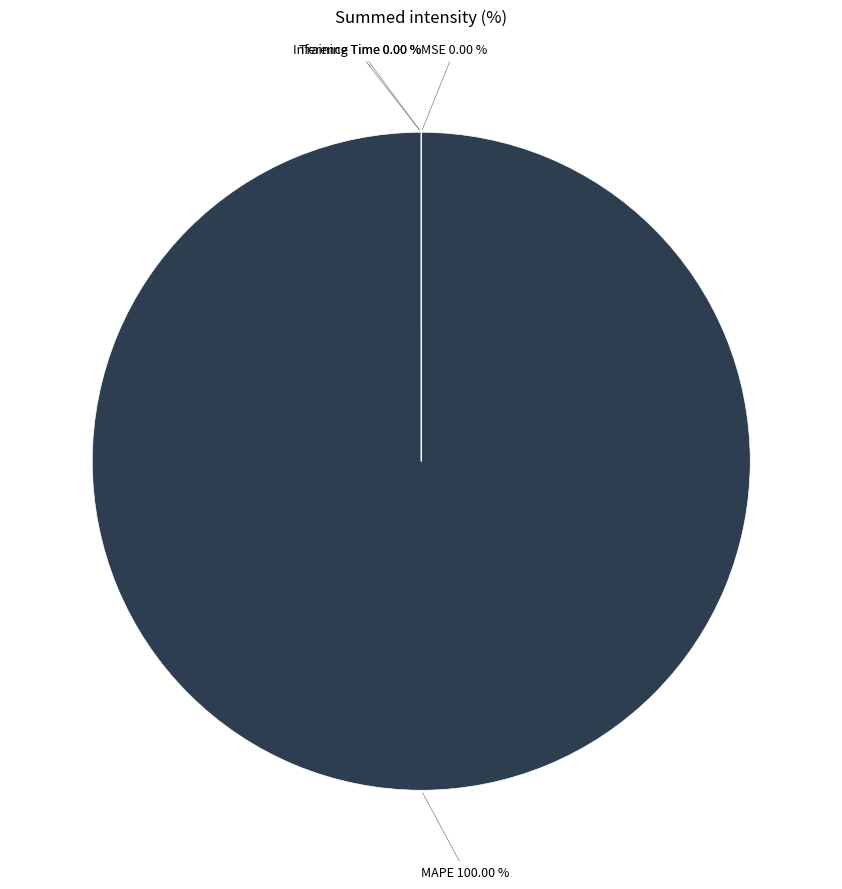

Does MAPE account for over 50% of the chart?

Yes